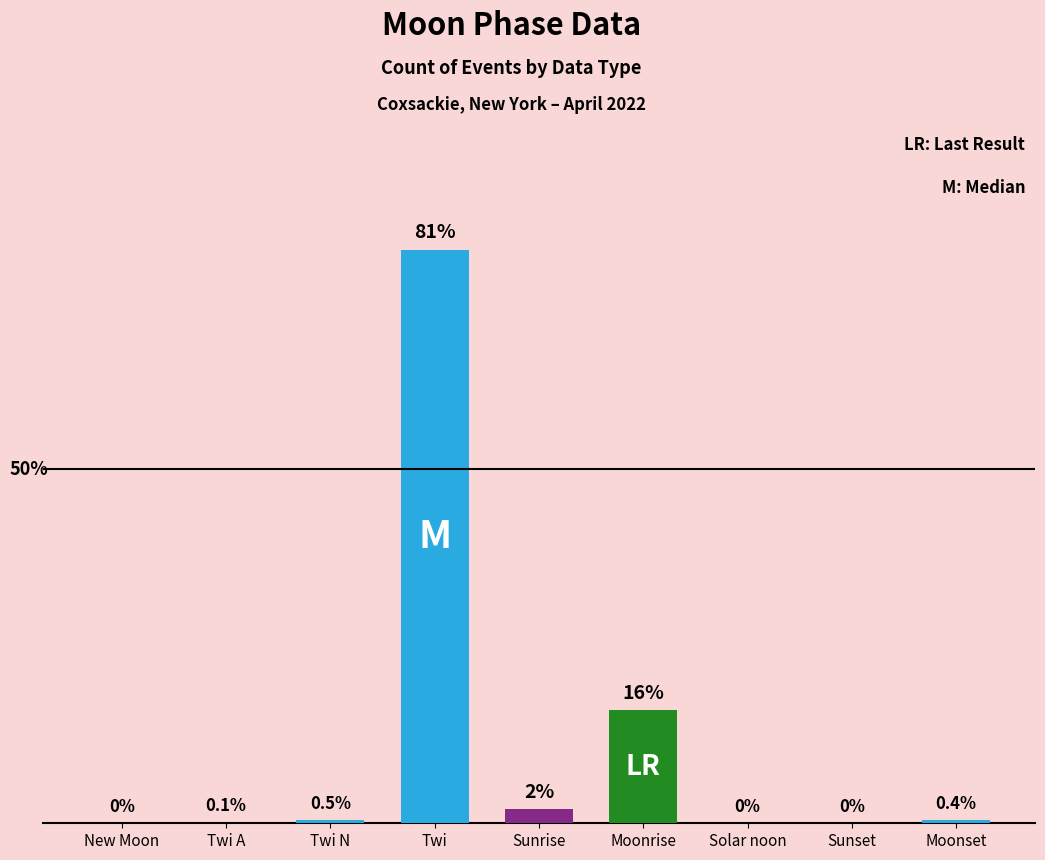

Which category has the highest value across all series?

Twi